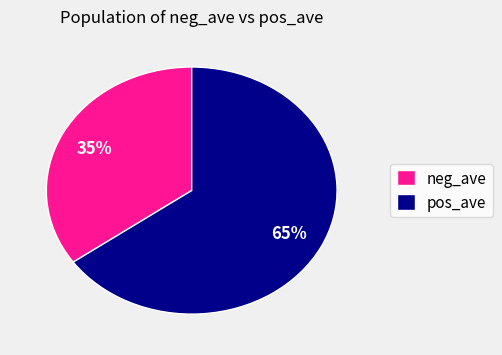

Is it true that neg_ave is 49% of the pie?

False